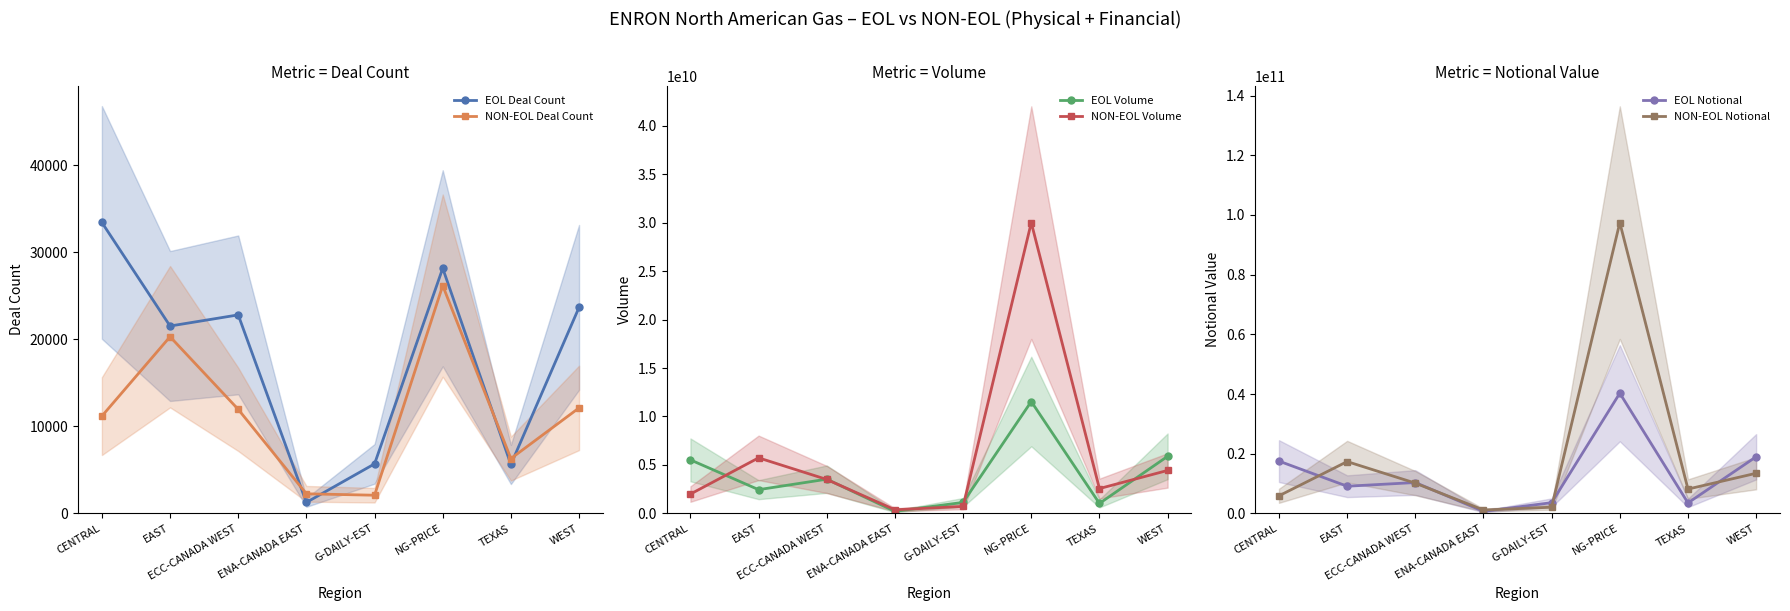

How many data points does each series have?

8